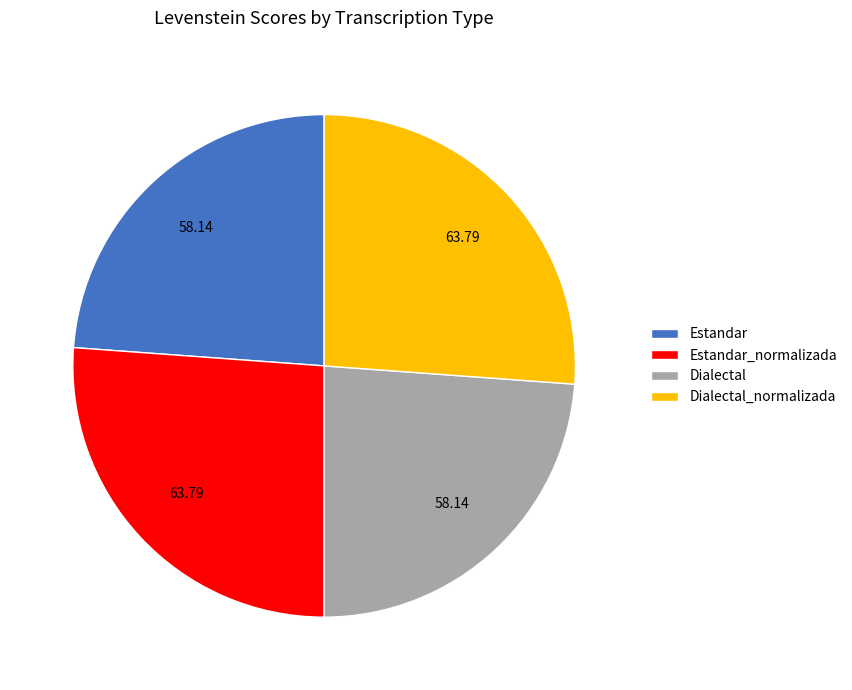

Approximately how many times larger is the value at Dialectal_normalizada compared to Estandar_normalizada?

1.0